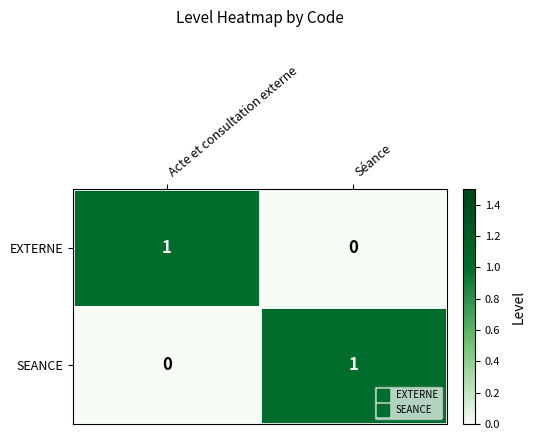

Is the value of SEANCE at Acte et consultation externe greater than the value of EXTERNE at Acte et consultation externe?

No